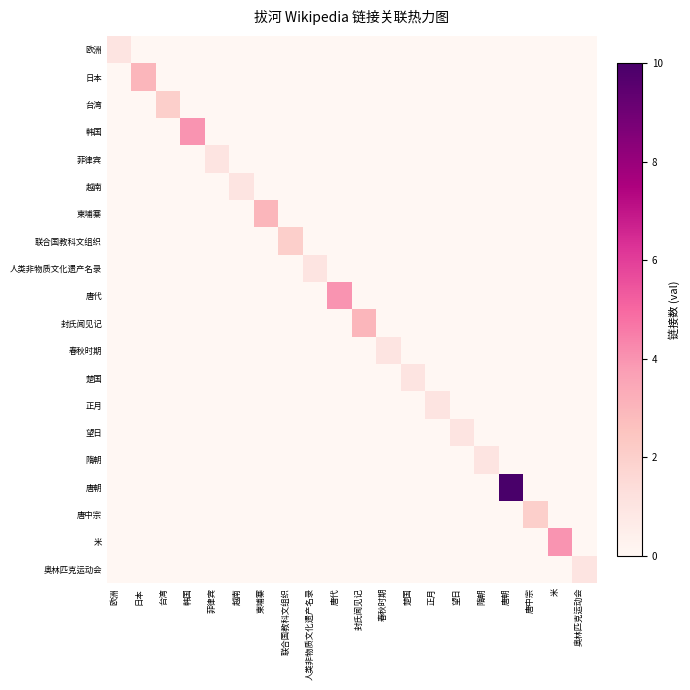

Which label corresponds to the largest value in the chart?

唐朝